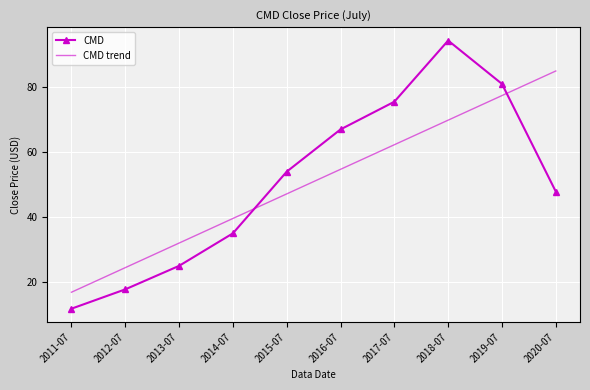

What is the sum of all CMD values?

507.7